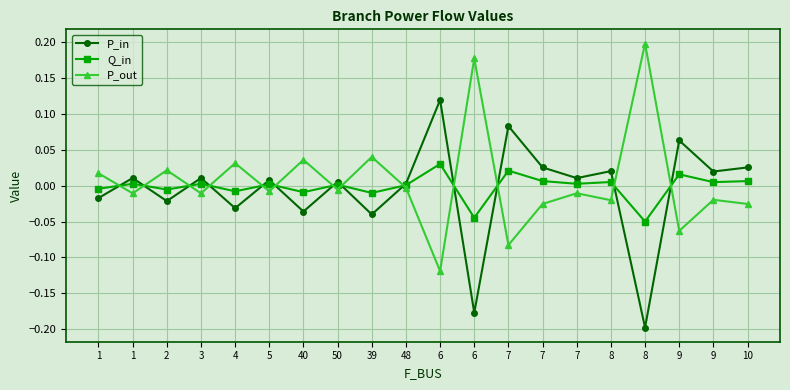

What is the spread (max minus min) of values at 10?

0.1